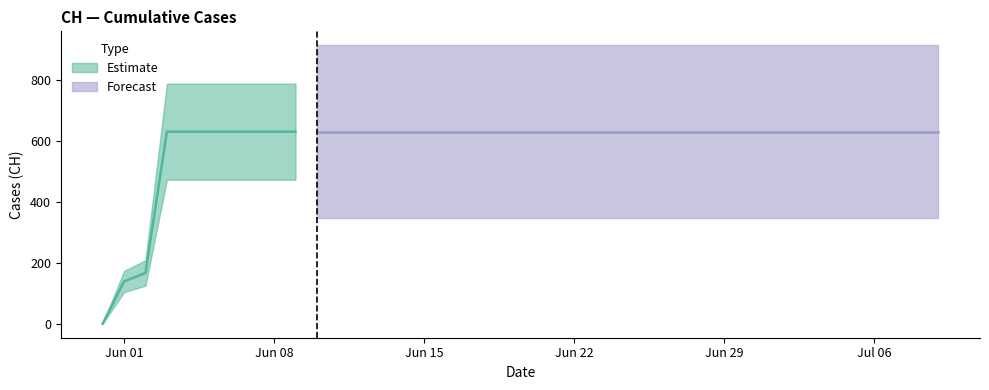

Approximately how many times larger is the value at 2020-06-26 compared to 2020-06-16?

1.0